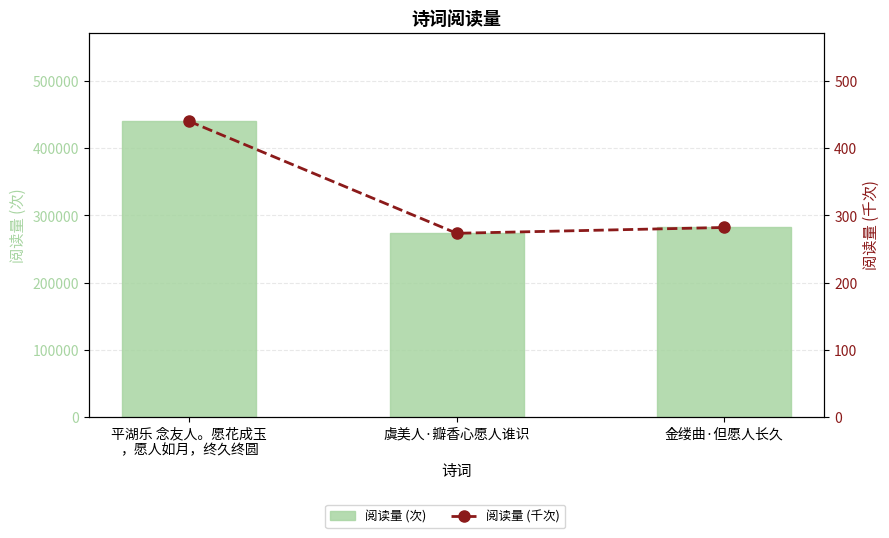

At how many categories does at least one series exceed 131164?

3